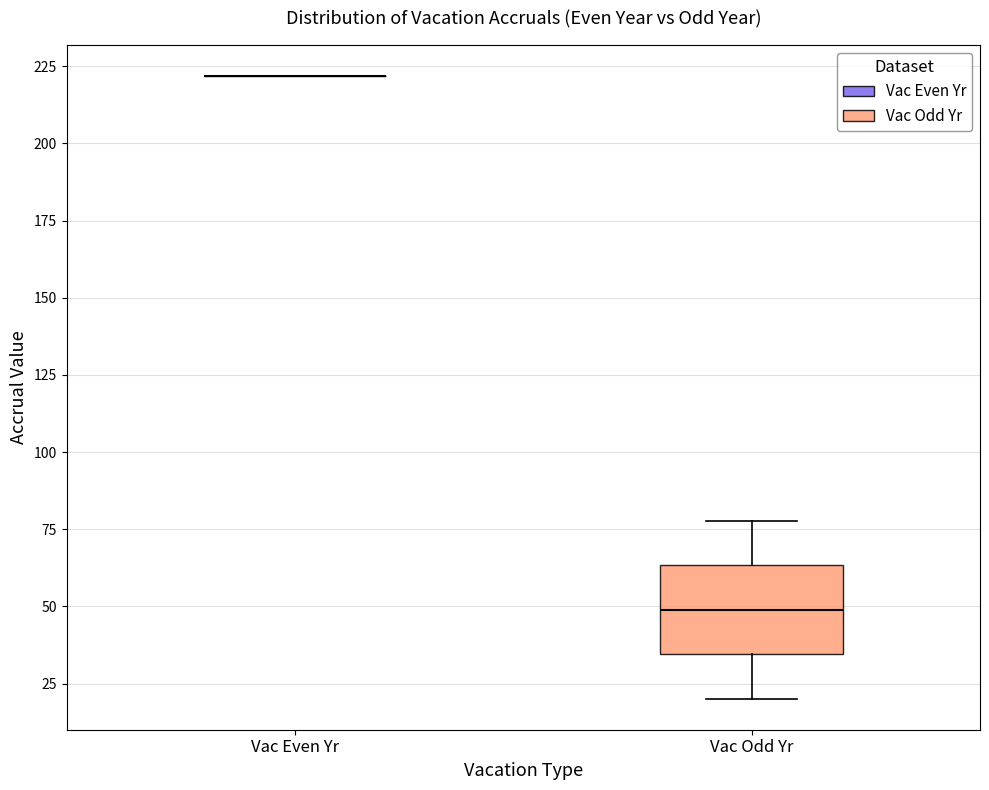

Reading left to right, read every box against the y-axis: the position of its median line, the range the box covers, and the ends of its whiskers. The values are not printed on the chart, so give them approximately, as read against the axis.

Vac Even Yr: box collapsed to a line at 220, whiskers 220 to 220
Vac Odd Yr: median 50, box 35 to 65, whiskers 20 to 80